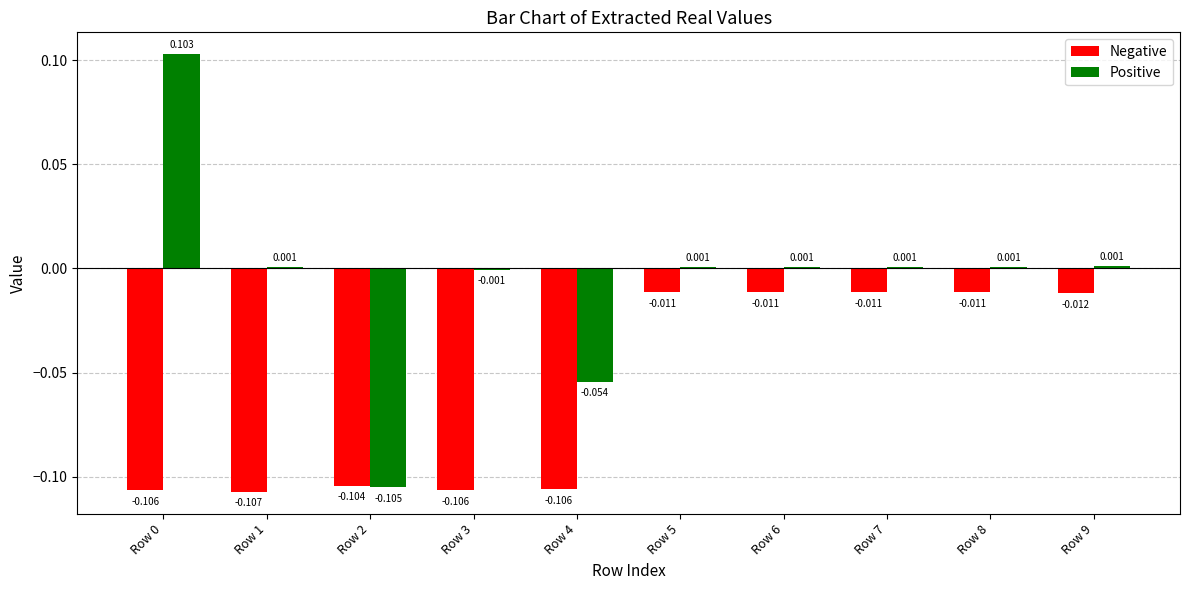

Between Row 3 and Row 7, which series saw the biggest shift?

Negative